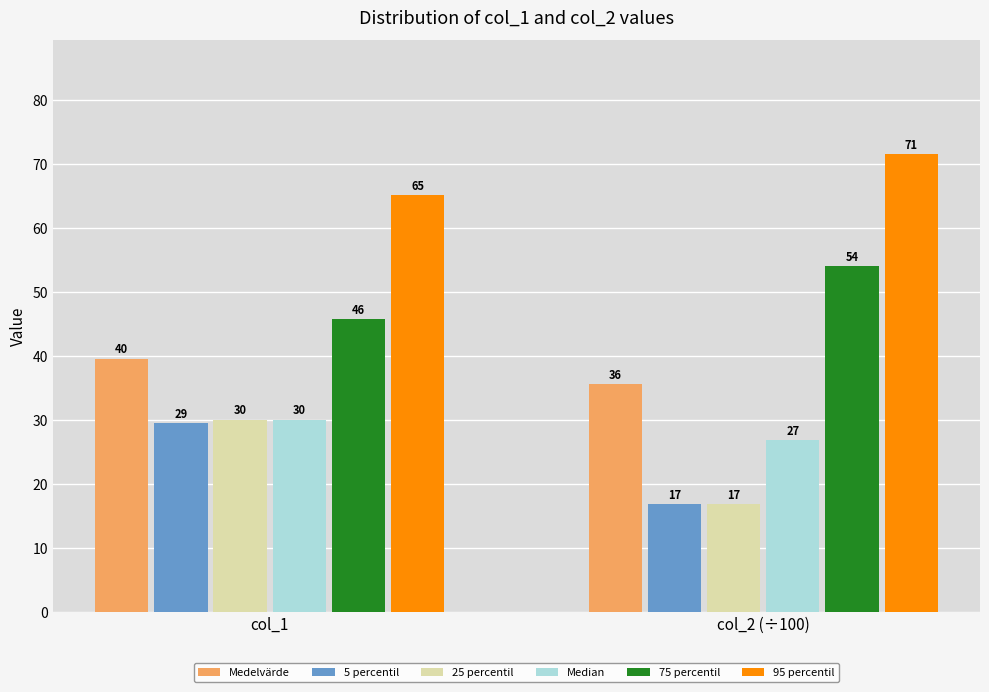

What are all the series names shown in the legend?

Medelvärde, 5 percentil, 25 percentil, Median, 75 percentil, 95 percentil